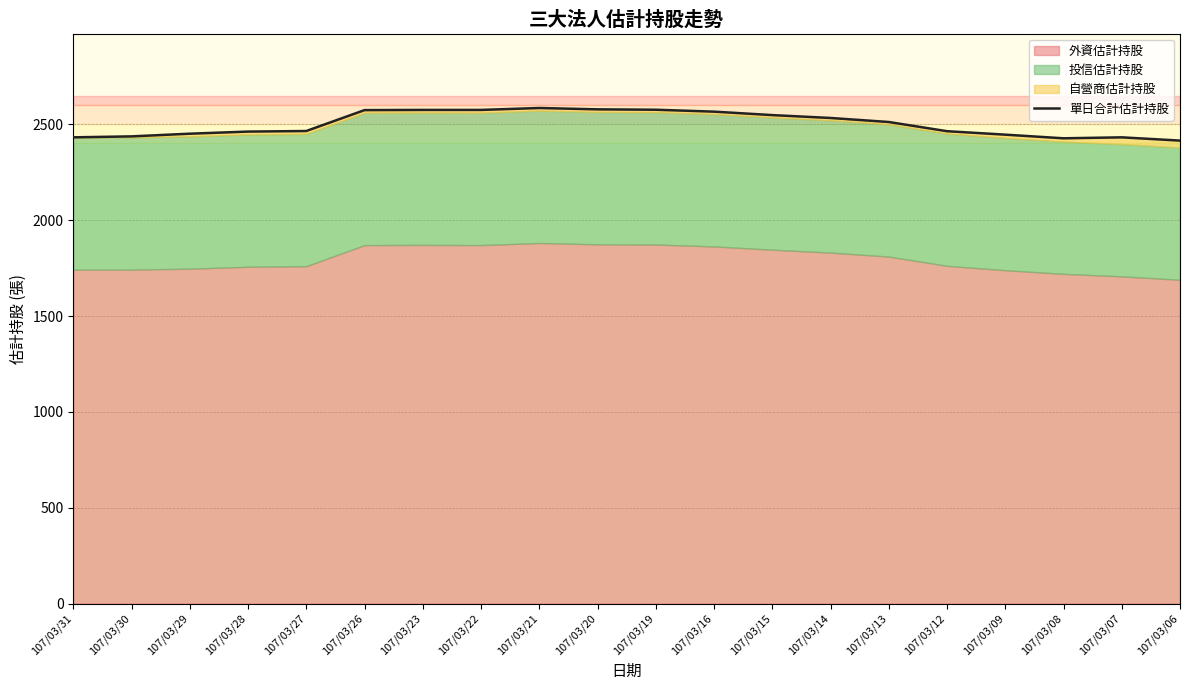

True or false: the data has more than 2 interior local peaks.

False